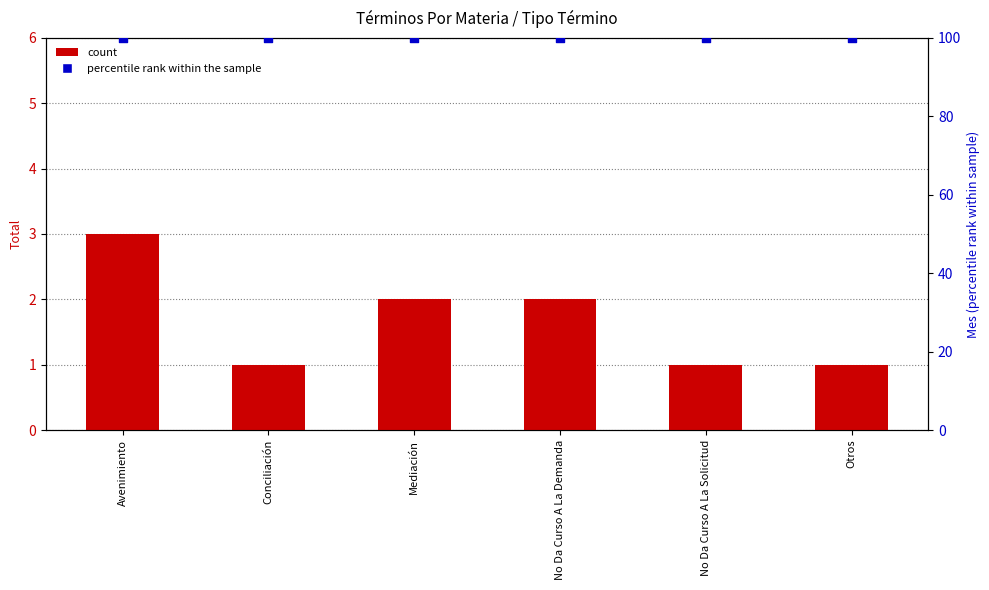

What is the total value across all series at Otros?

101